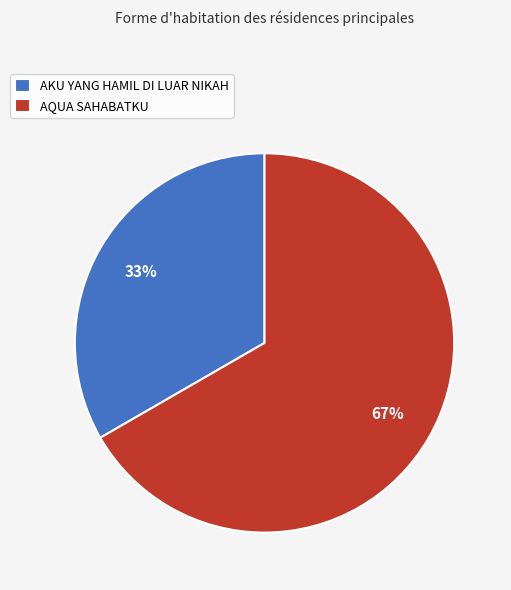

To the nearest percent, what is the average slice percentage?

50%